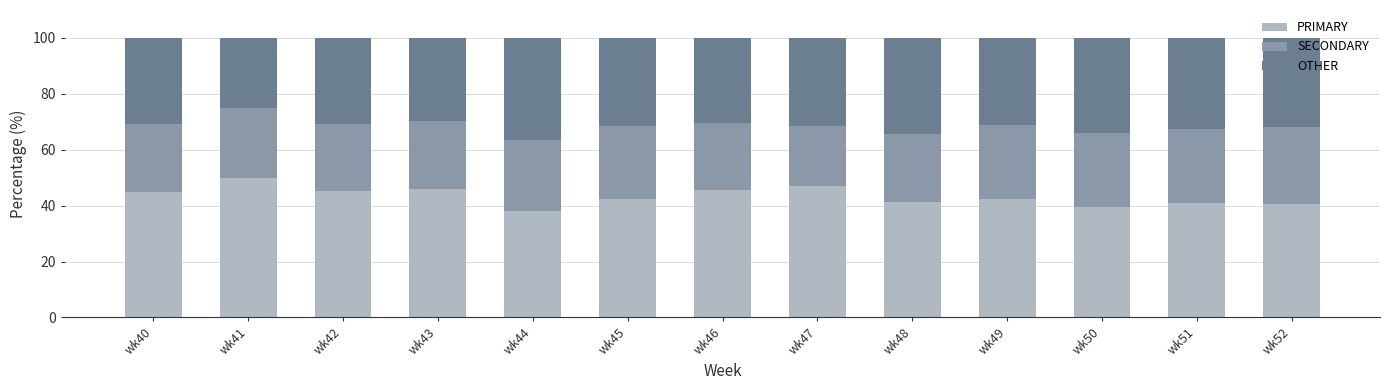

The PRIMARY series shows 78.7 at wk46. True or false?

False